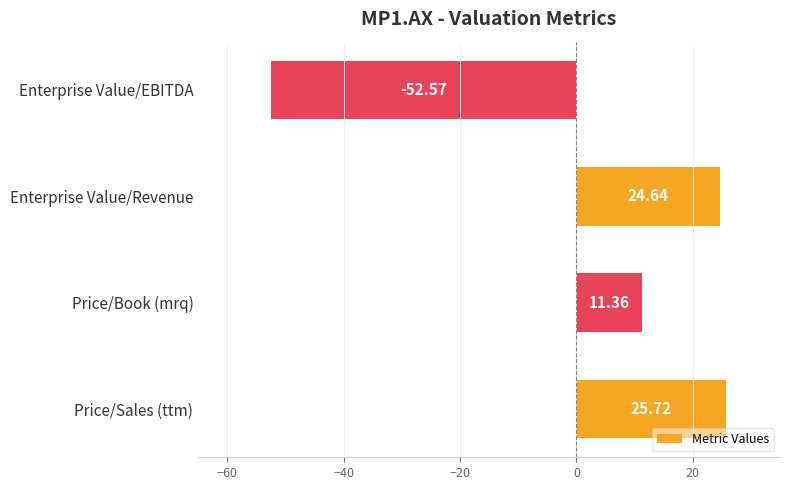

Does the chart contain stacked bars?

No